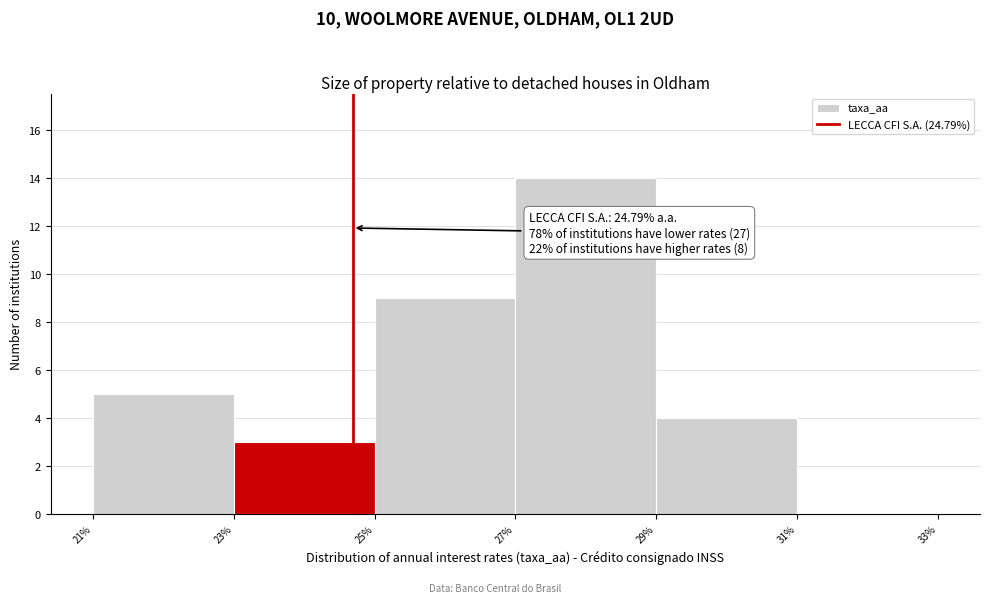

Which range on the x-axis has the tallest bar?

27% to 29%